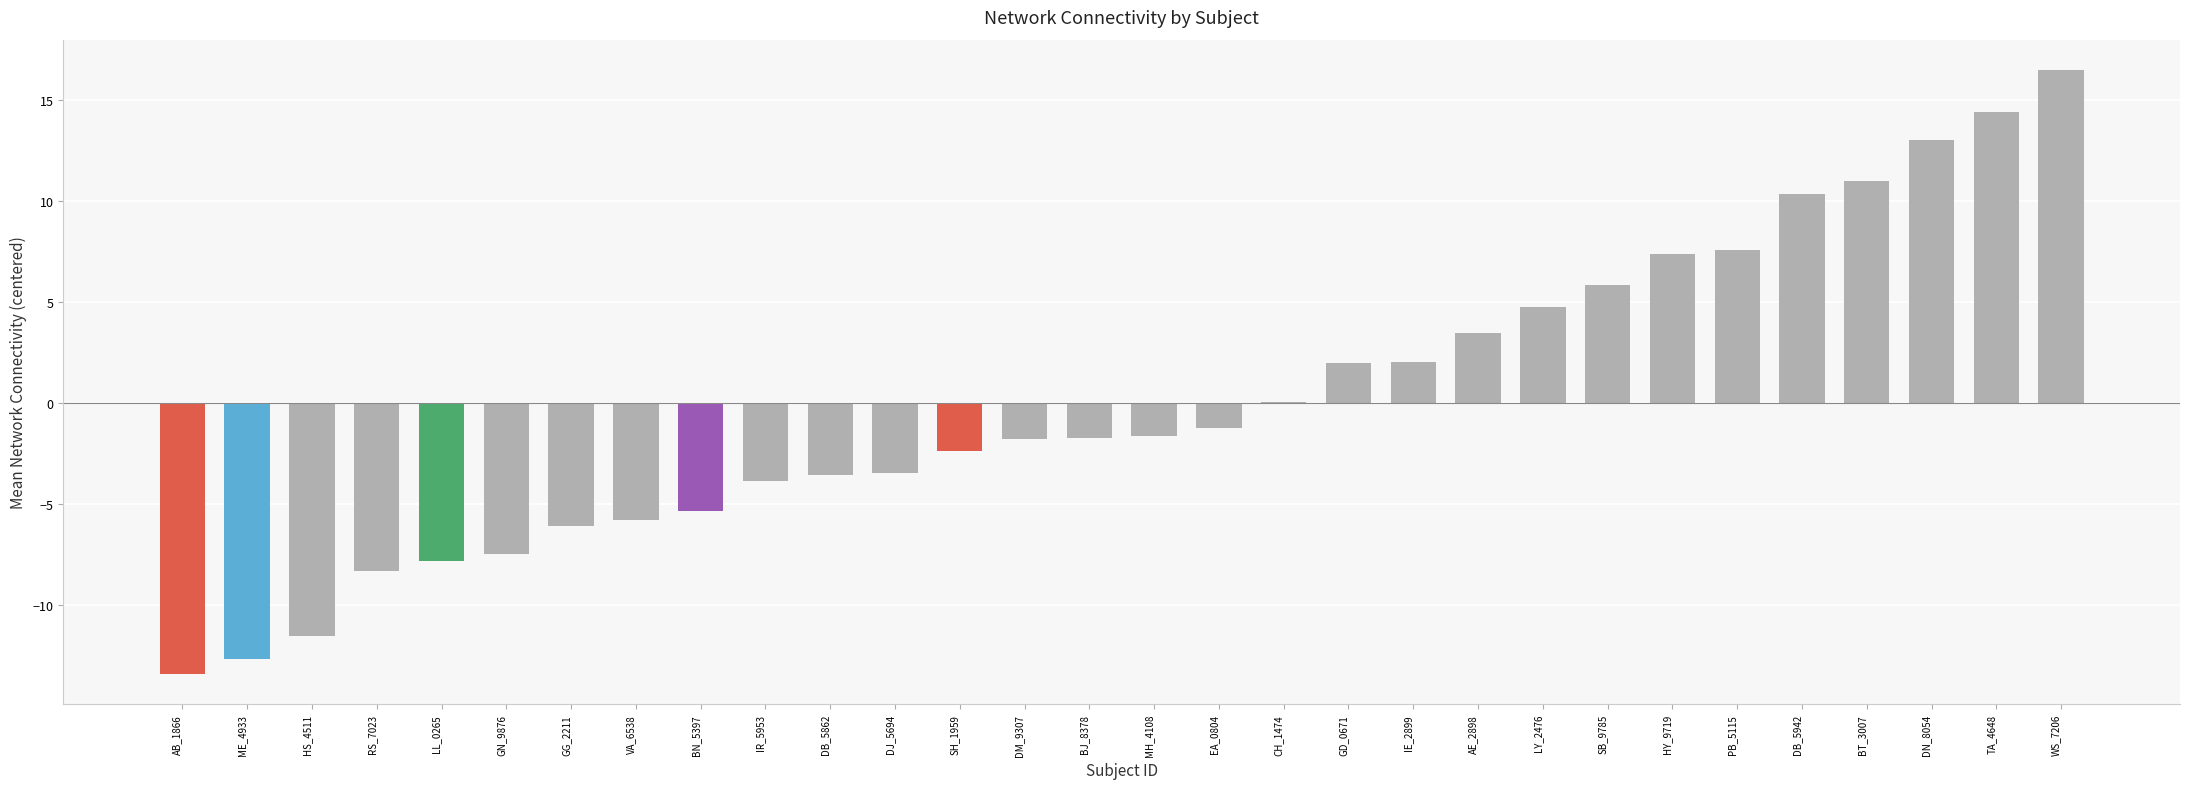

Which label corresponds to the largest value in the chart?

WS_7206